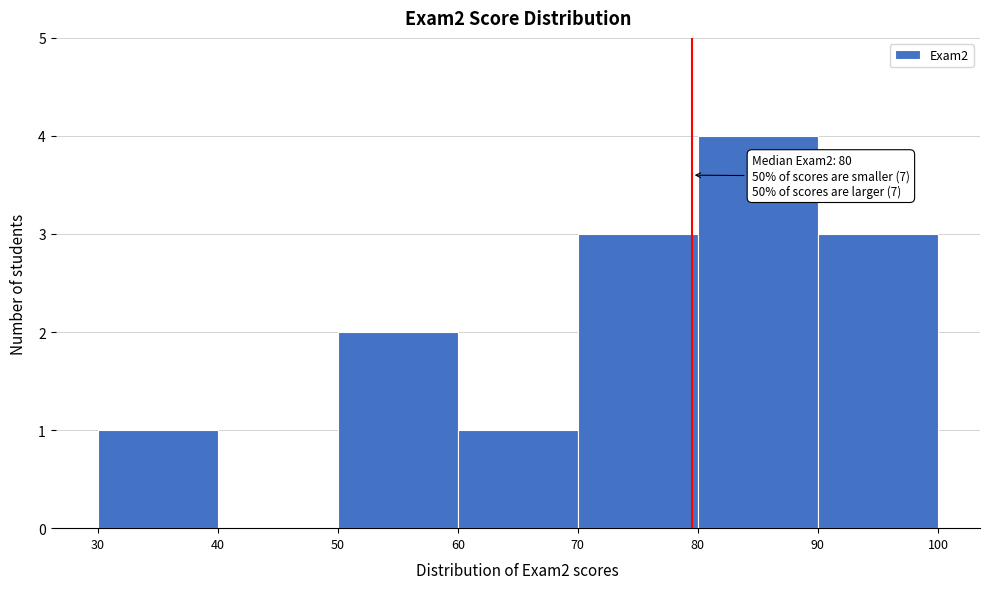

Over which range of the x-axis is the bar tallest?

80 to 90